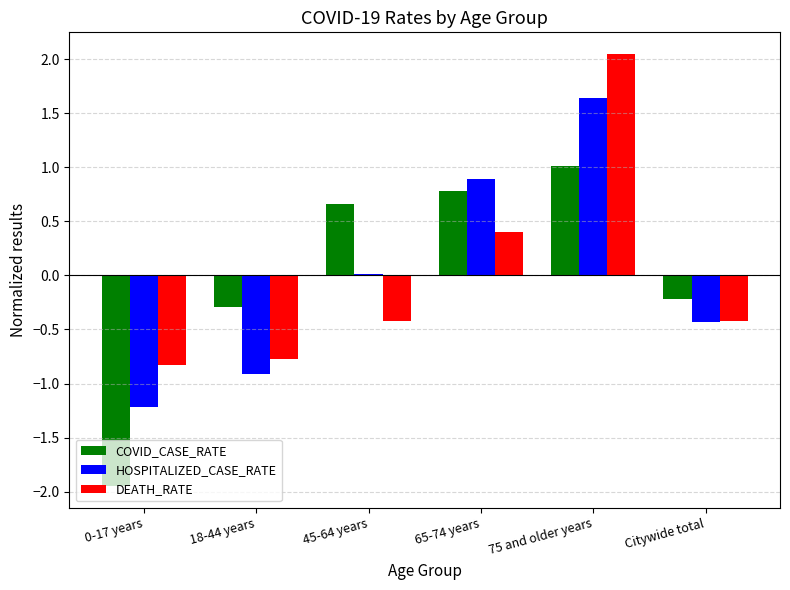

What is the label of the 2nd bar from the right?

75 and older years